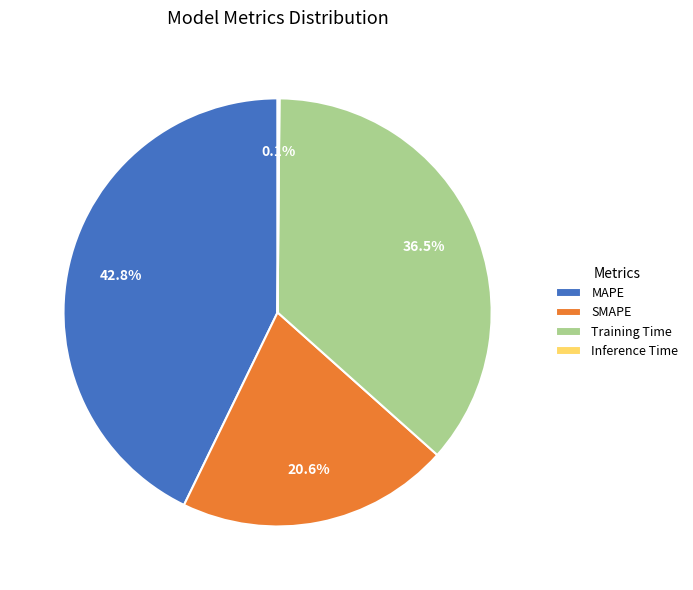

What is the largest slice in the pie chart?

MAPE